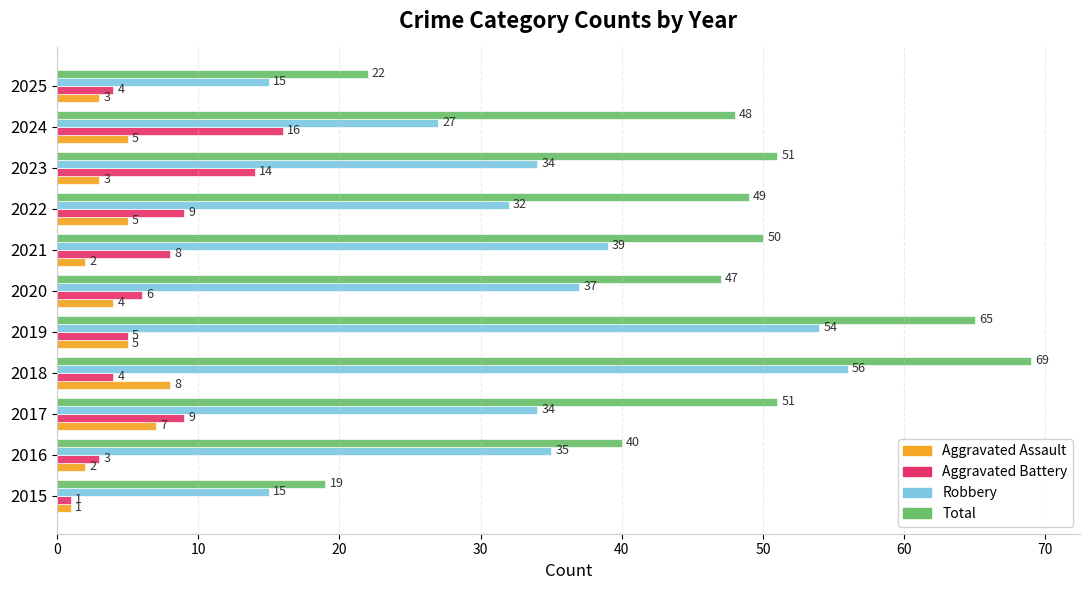

How many categories are shown in the chart?

11